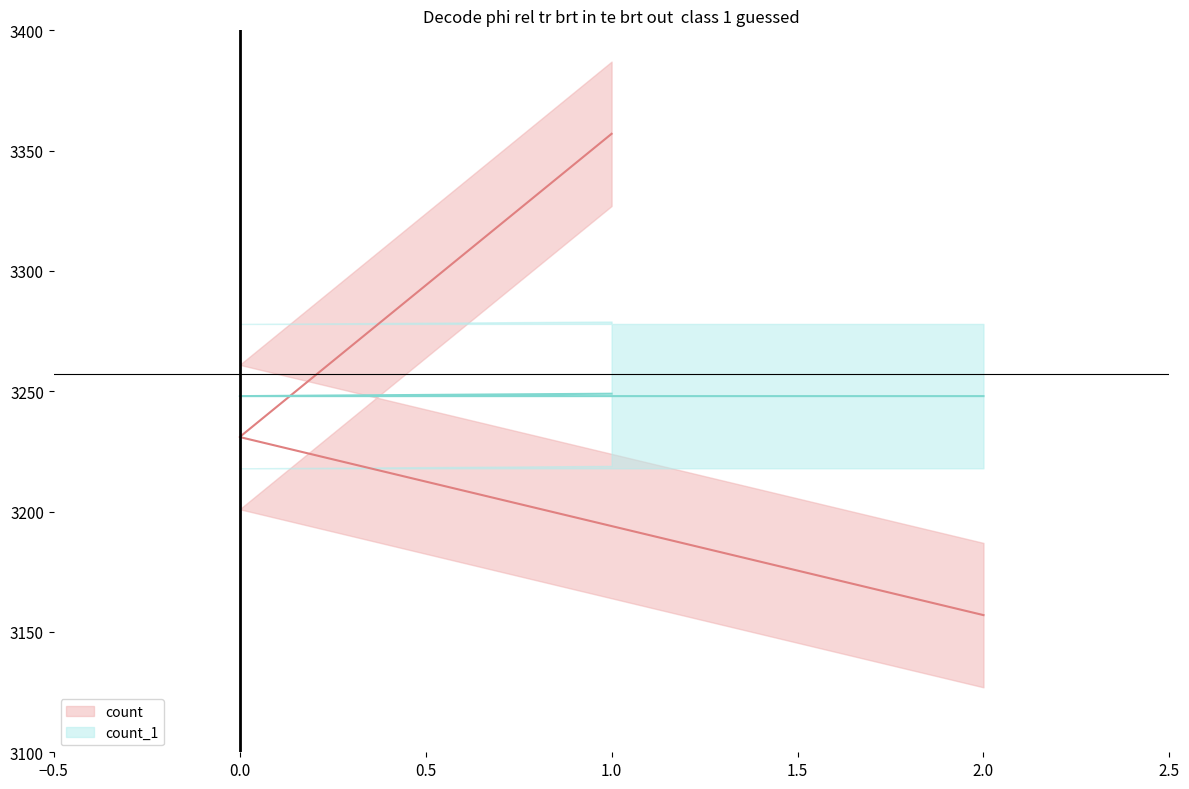

Which series changed the most between 1.0 and 2.0?

count line